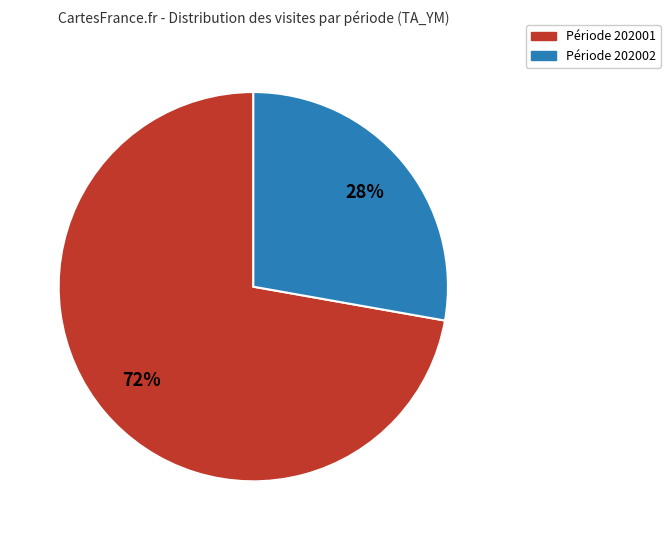

To the nearest percent, what is the average slice percentage?

50%